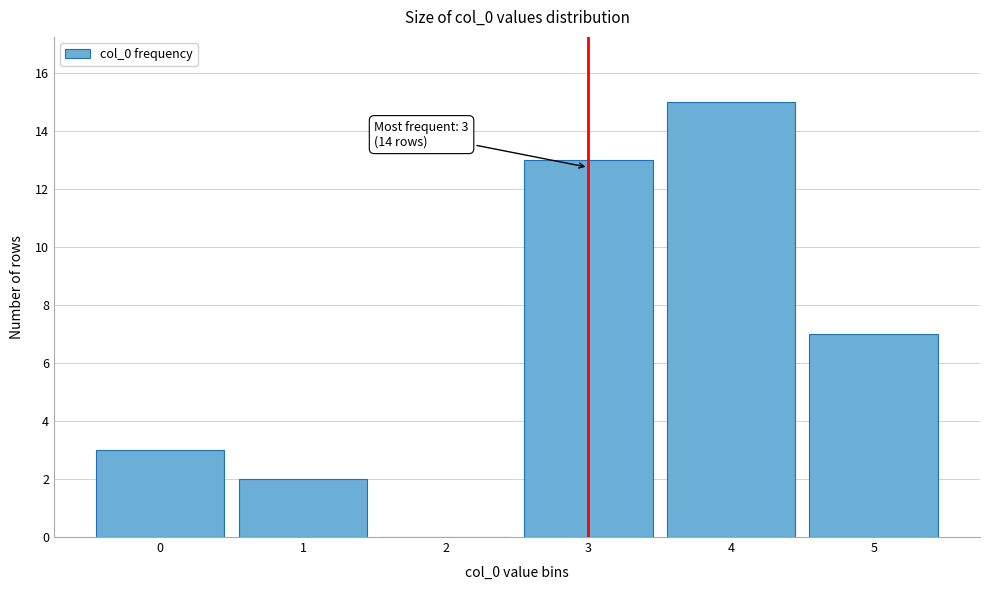

Which range on the x-axis has the tallest bar?

3.5 to 4.5